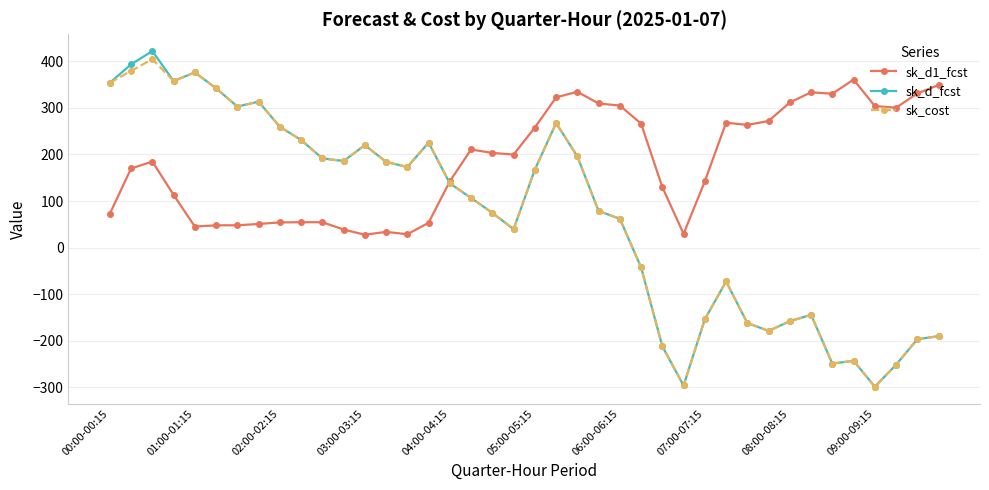

At how many categories does at least one series exceed 179?

35